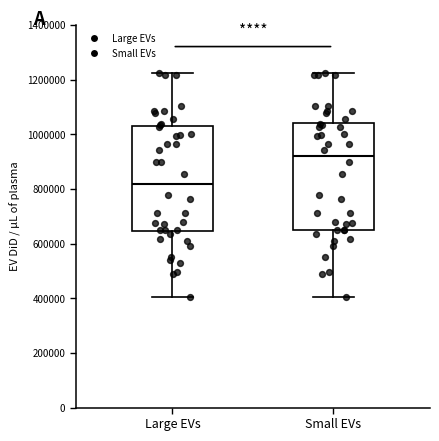

Reading left to right, transcribe this box plot: for each box, give where its median line is, the range the box spans, and where its two whiskers end, as read against the y-axis. The values are not printed on the chart, so give them approximately, as read against the axis.

Large EVs: median 820000, box 640000 to 1020000, whiskers 400000 to 1220000
Small EVs: median 920000, box 640000 to 1040000, whiskers 400000 to 1220000